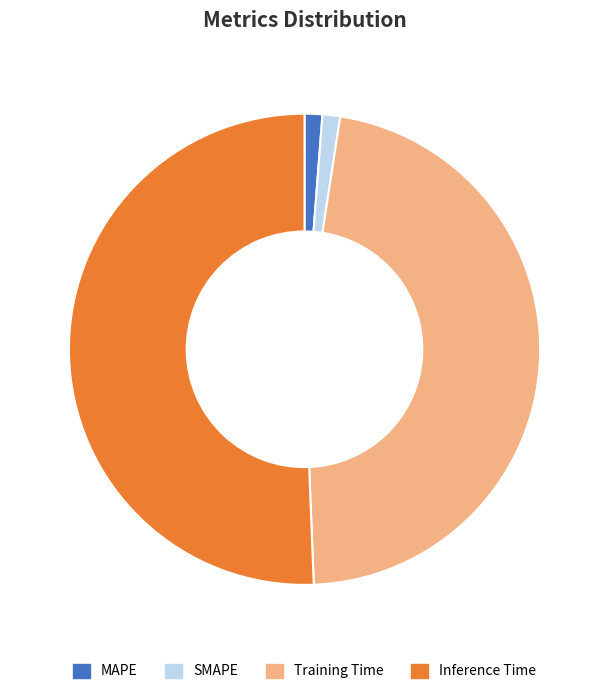

How many segments does this pie chart have?

4